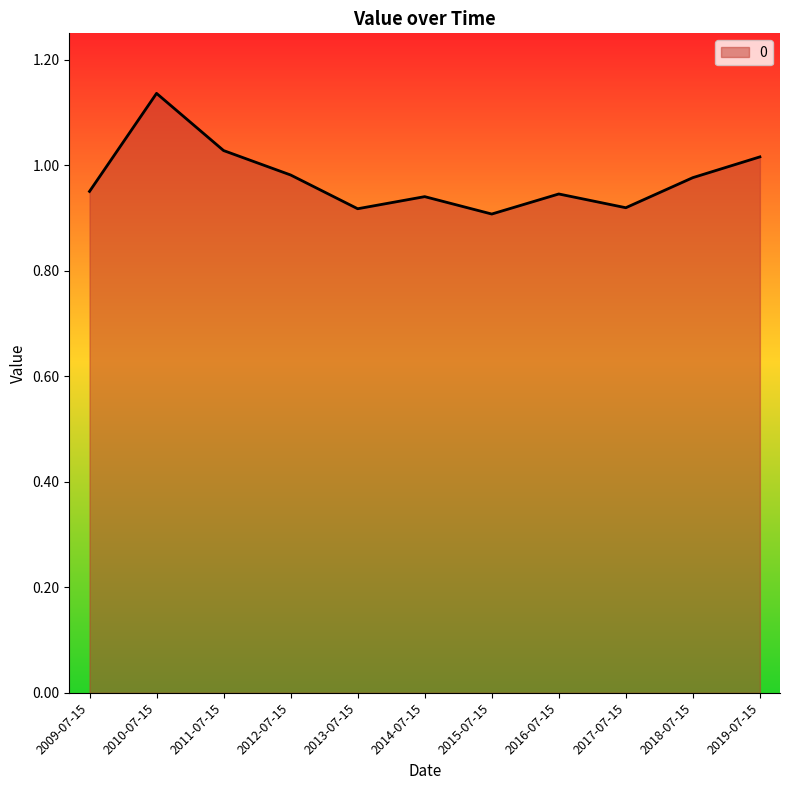

True or false: the data shows 0.9 at 2016-07-15.

True